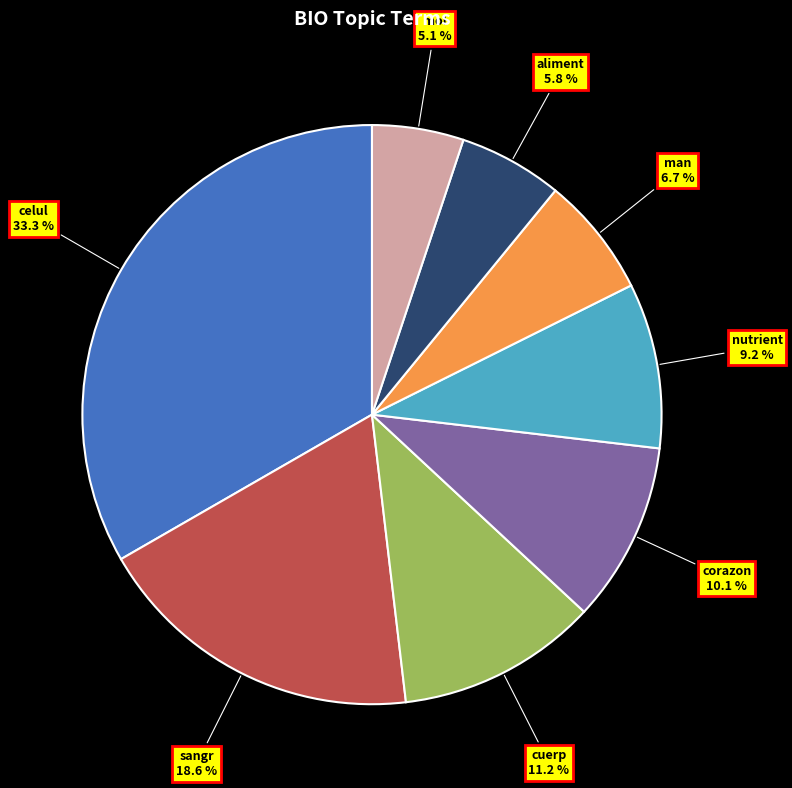

Count the number of slices in the pie.

8